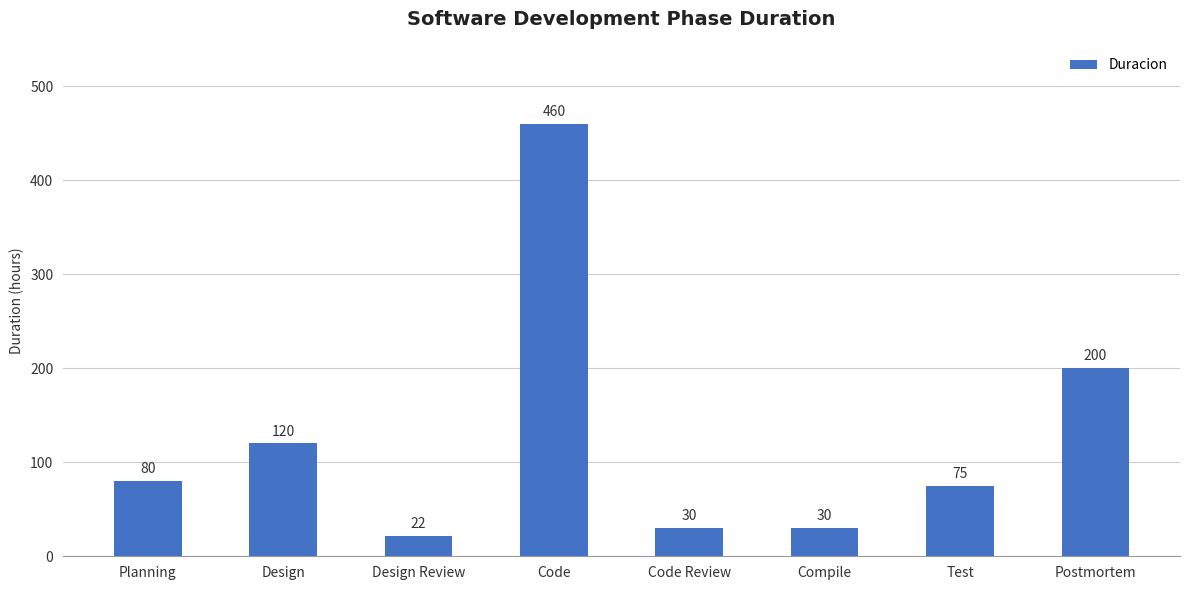

What is the greatest value displayed?

460